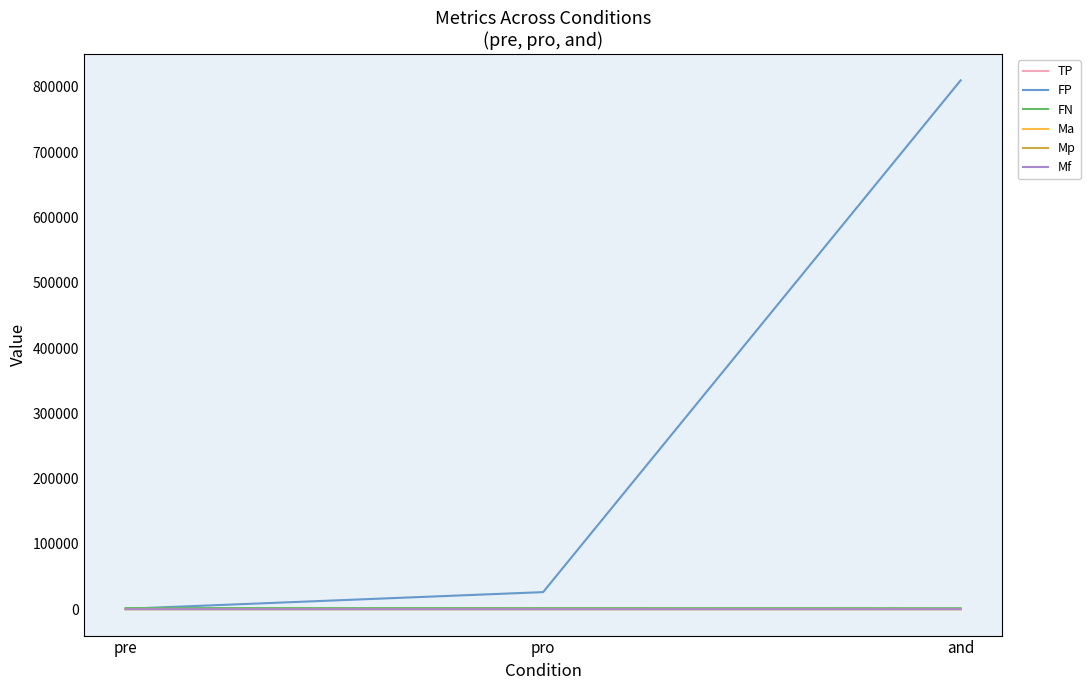

Which series has the widest spread of values?

FP